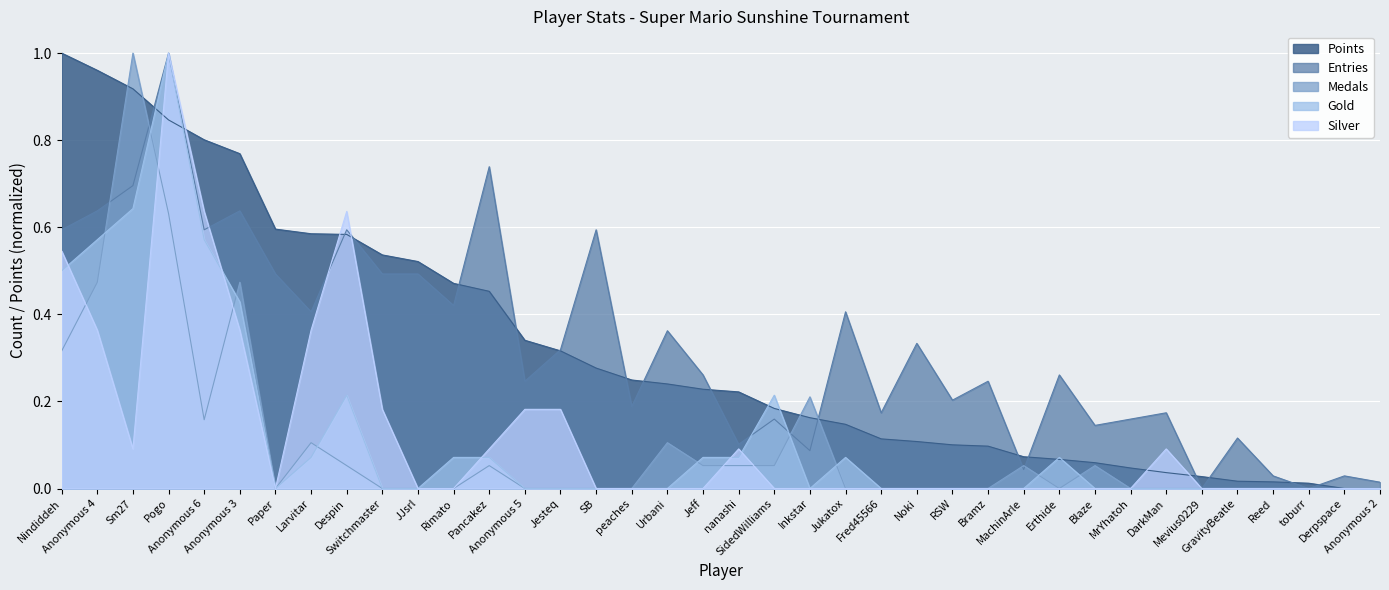

Between Anonymous 5 and Noki, which series saw the biggest shift?

Points